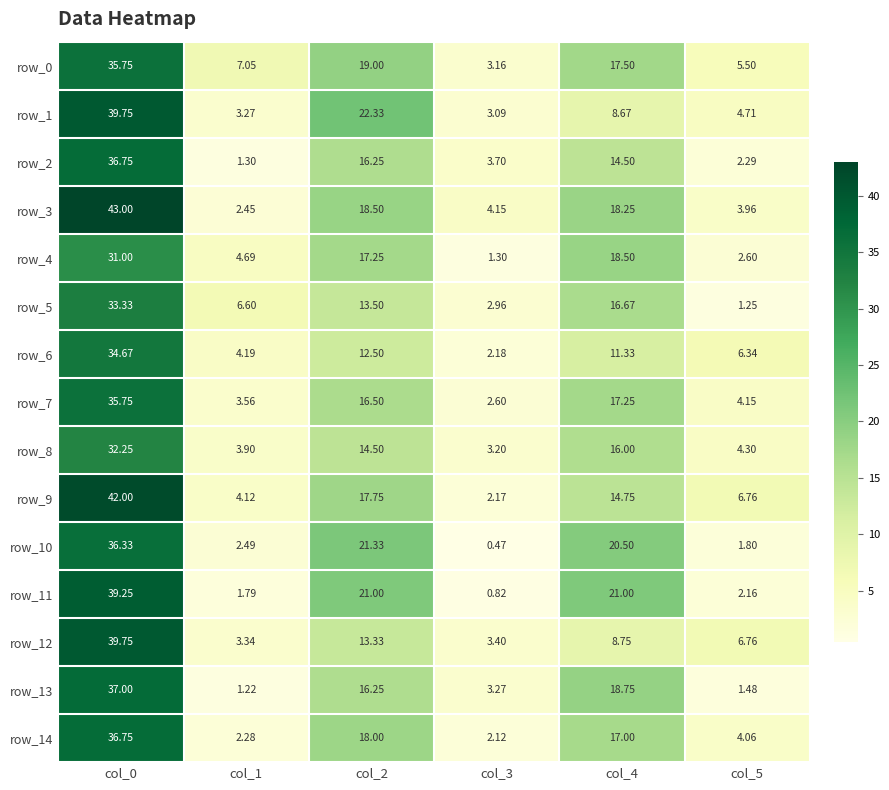

What is the greatest value displayed?

43.0